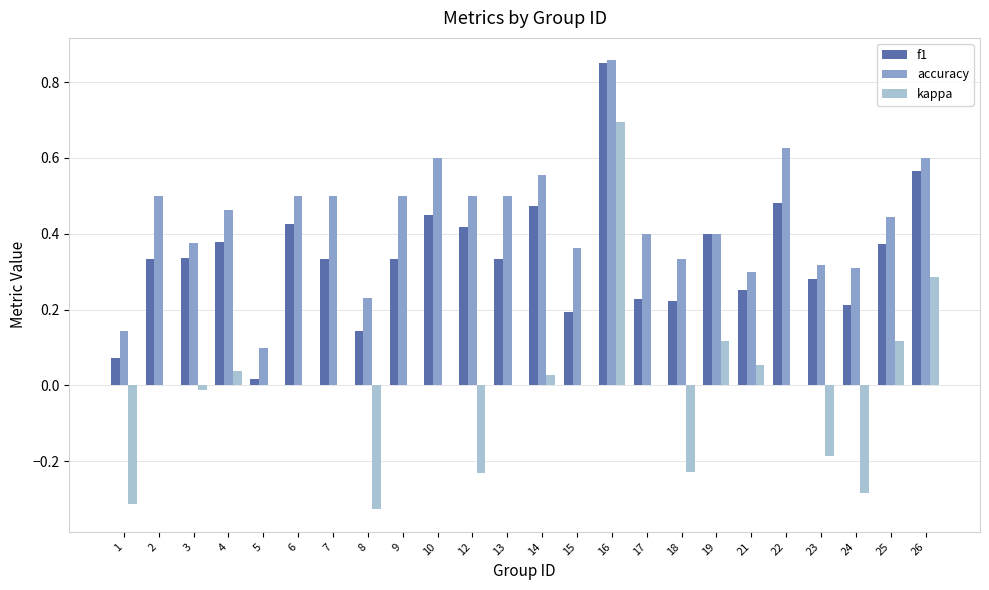

At which category does the chart reach its peak across all series?

16